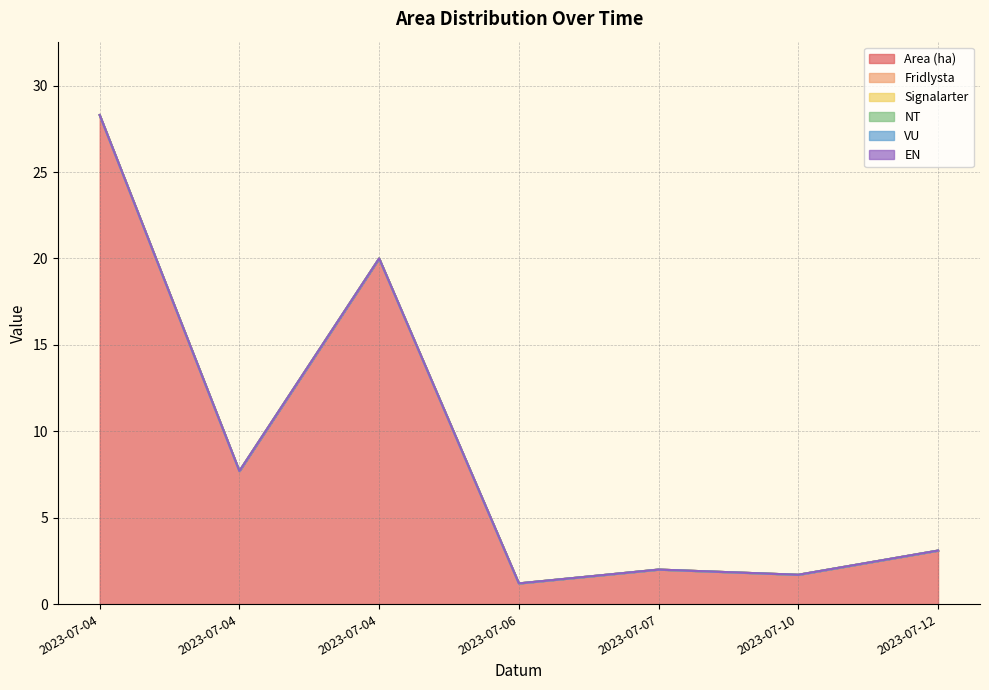

Which series has the largest total across all categories?

Area (ha)